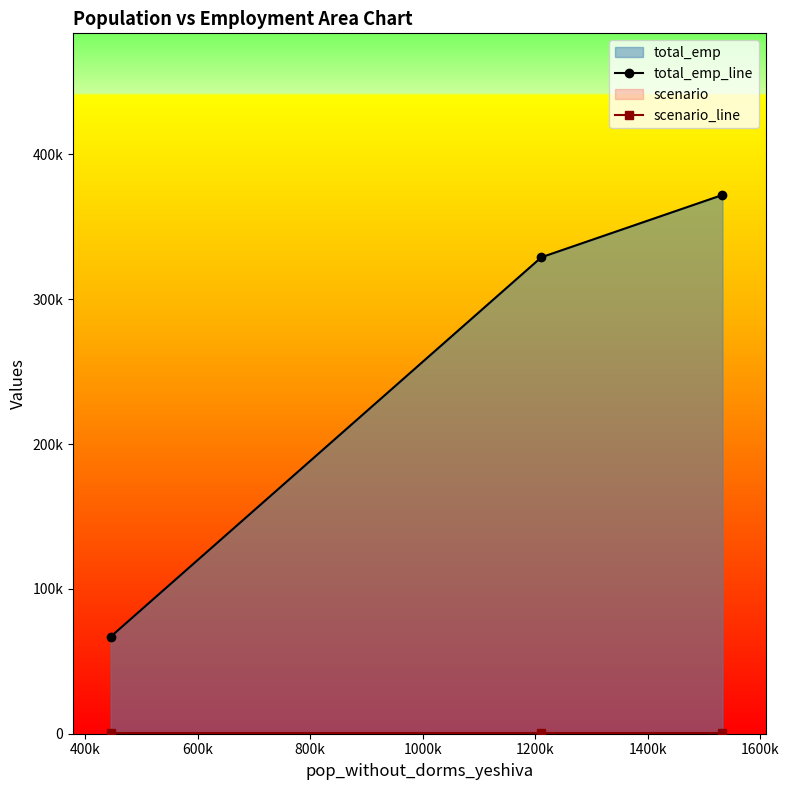

List the series in order of their peak value, lowest first.

scenario_line, total_emp_line